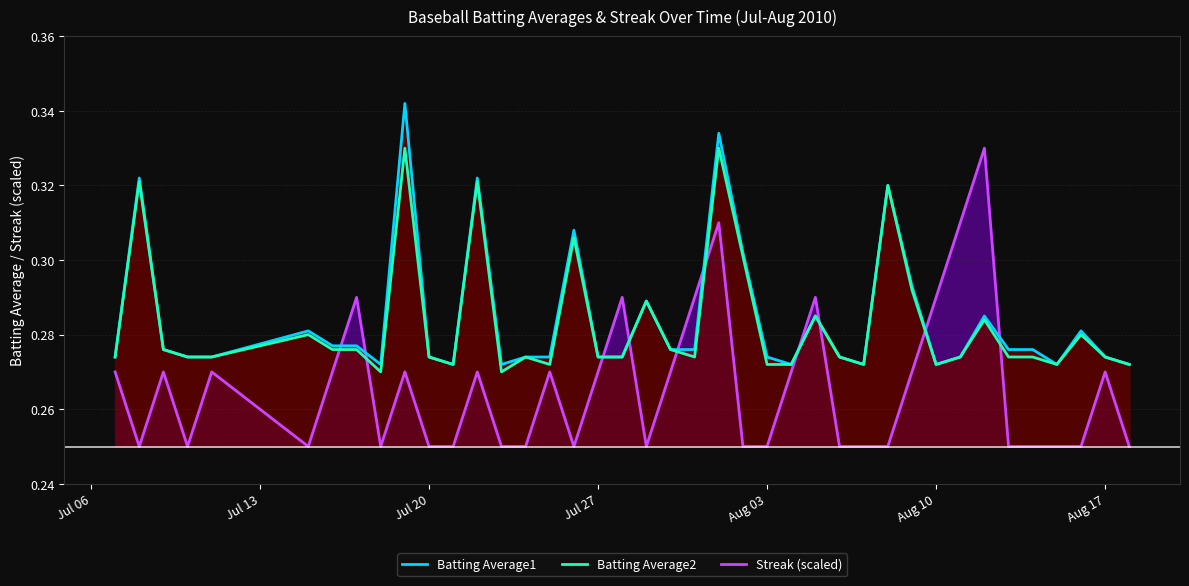

Is it true that Streak equals 0.4 at 2010-07-22?

False